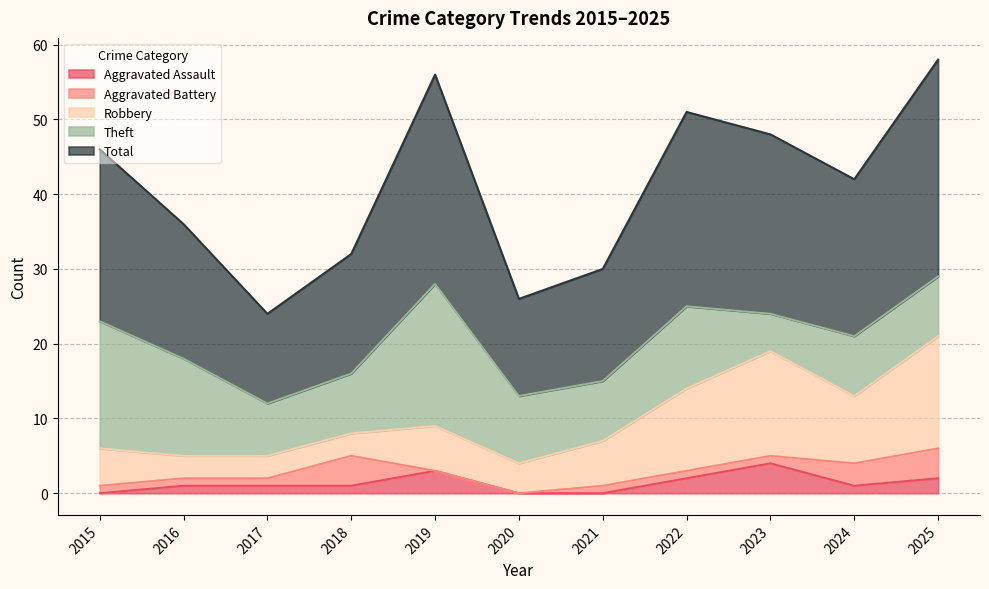

How many interior local valleys does the Robbery series have?

2